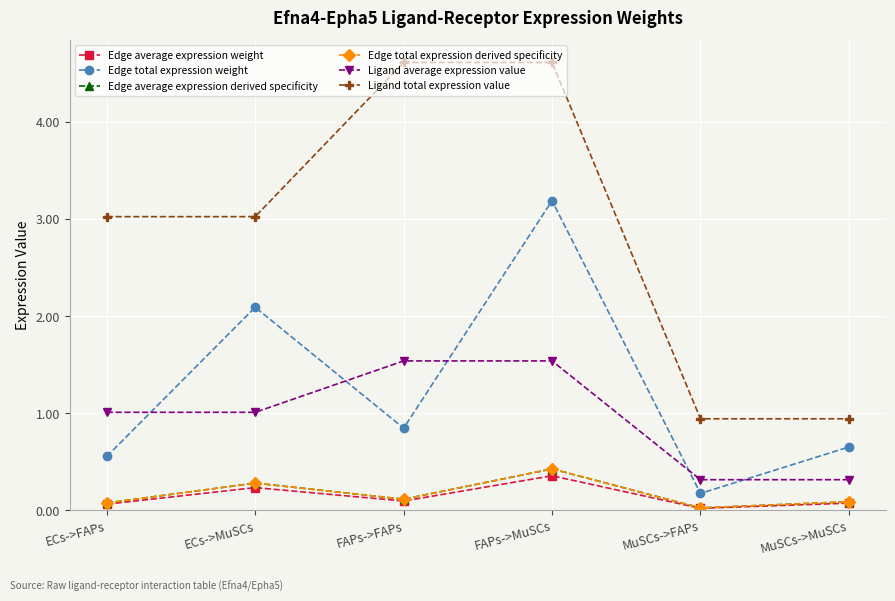

Does the chart have visible grid lines?

Yes